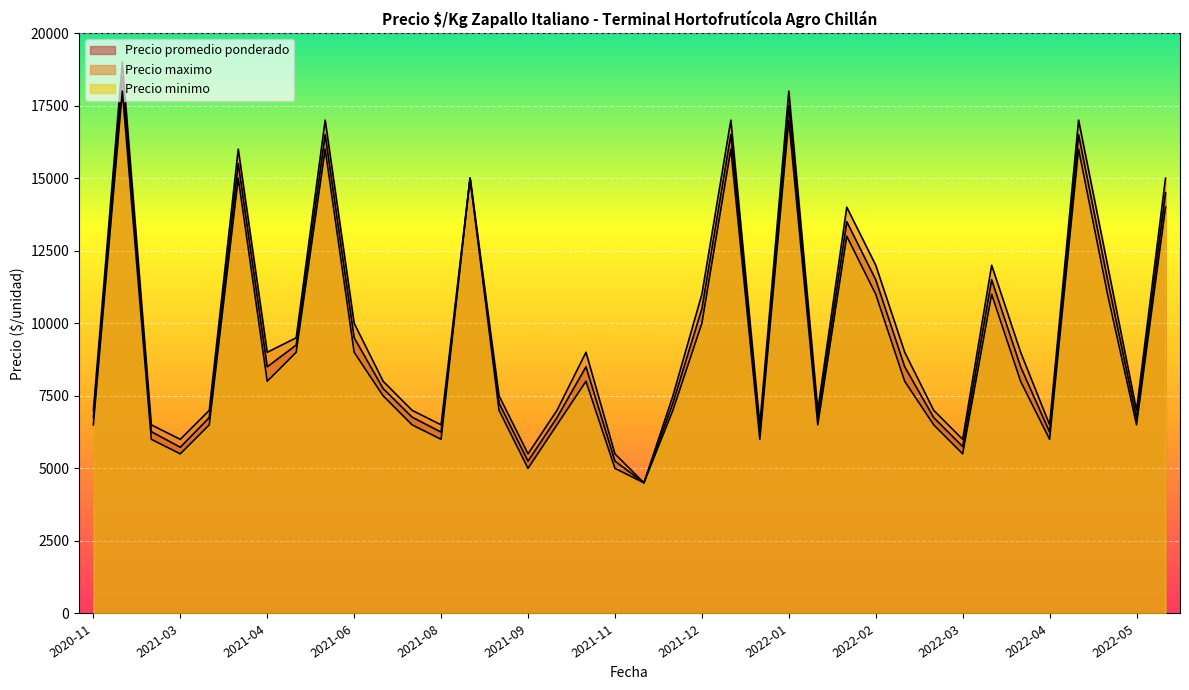

Count the number of data series in this chart.

3